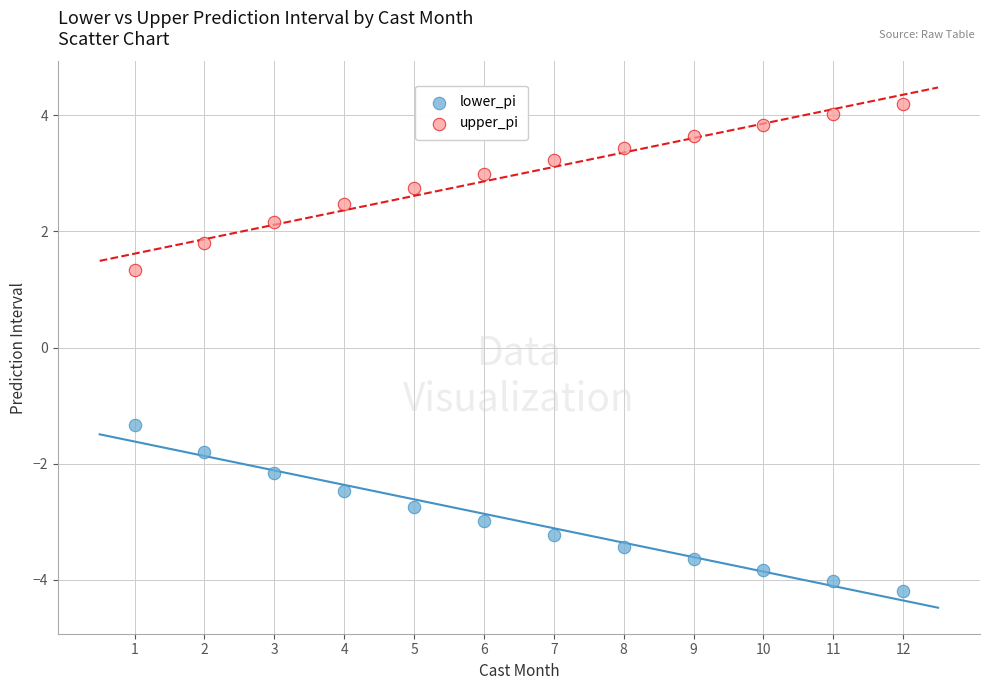

Across all data points, what is the range of X values (max minus min)?

11.0